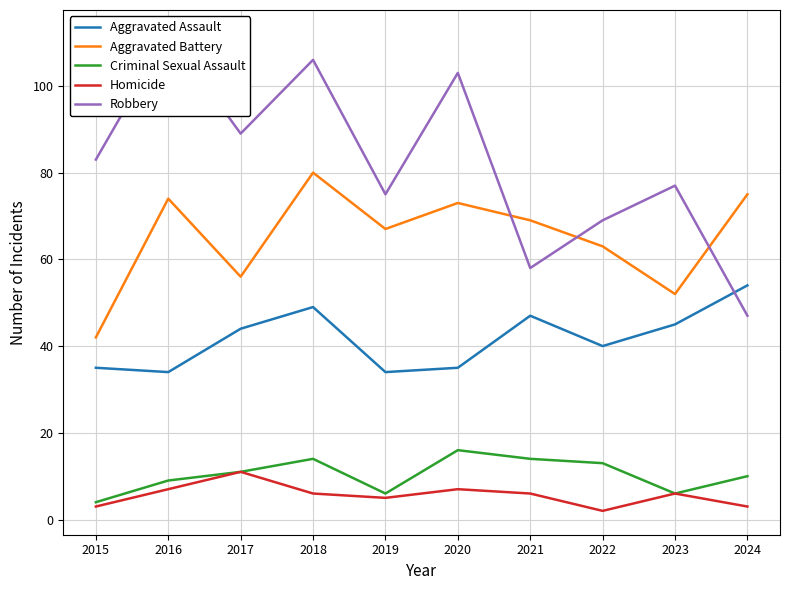

How many categories are shown in the chart?

10